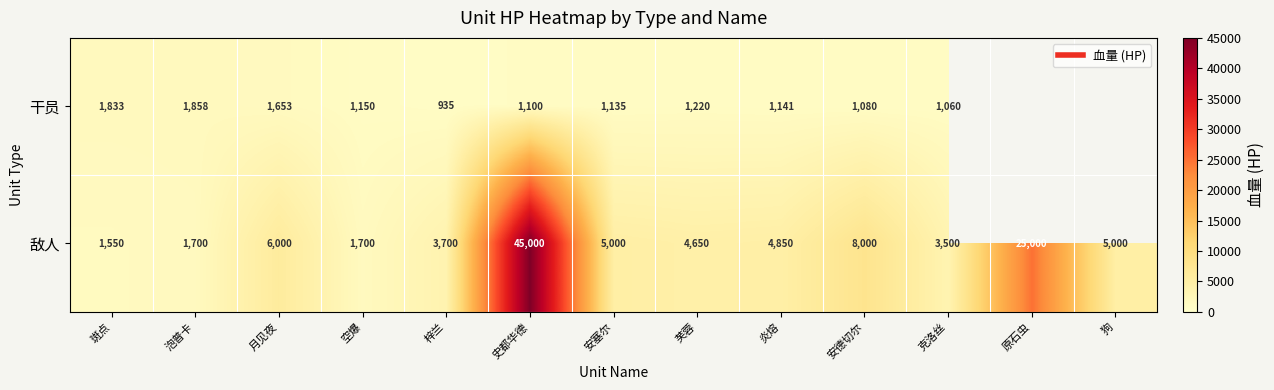

What is the difference between the second highest and minimum values in the 敌人 series?

23450.0